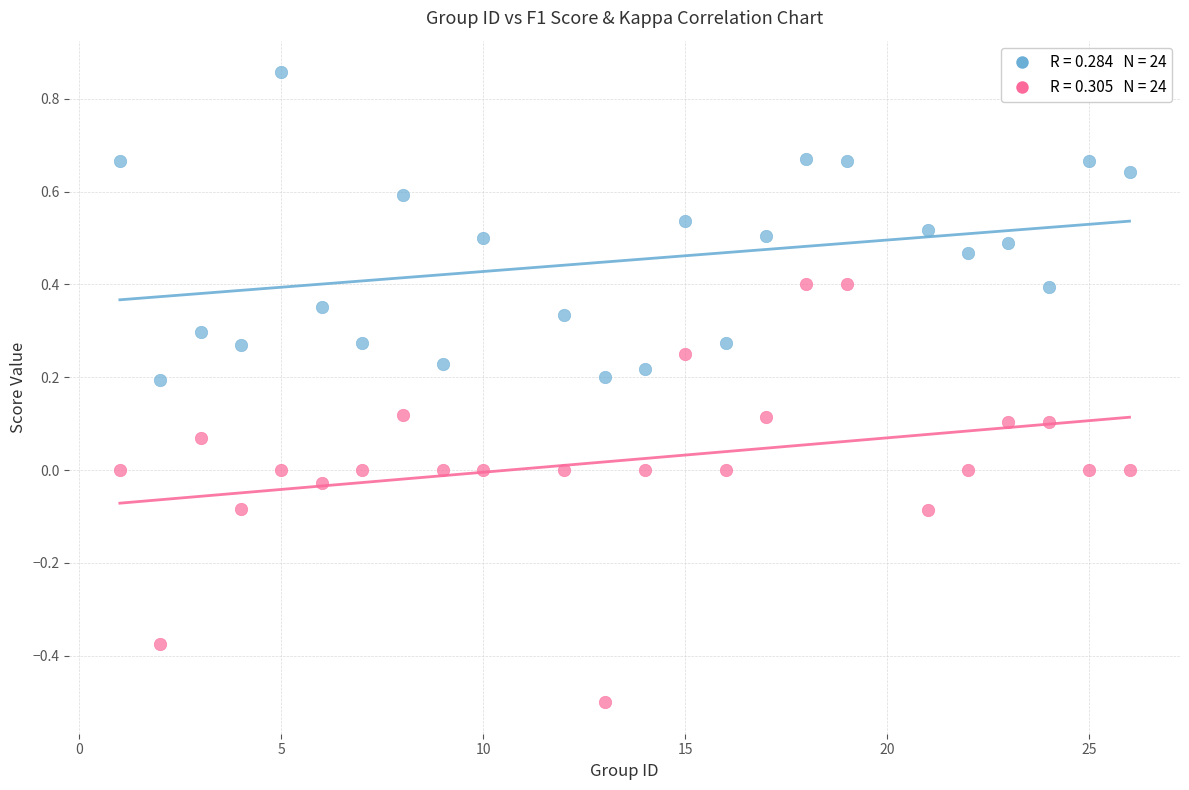

Across all data points, what is the range of Y values (max minus min)?

1.4